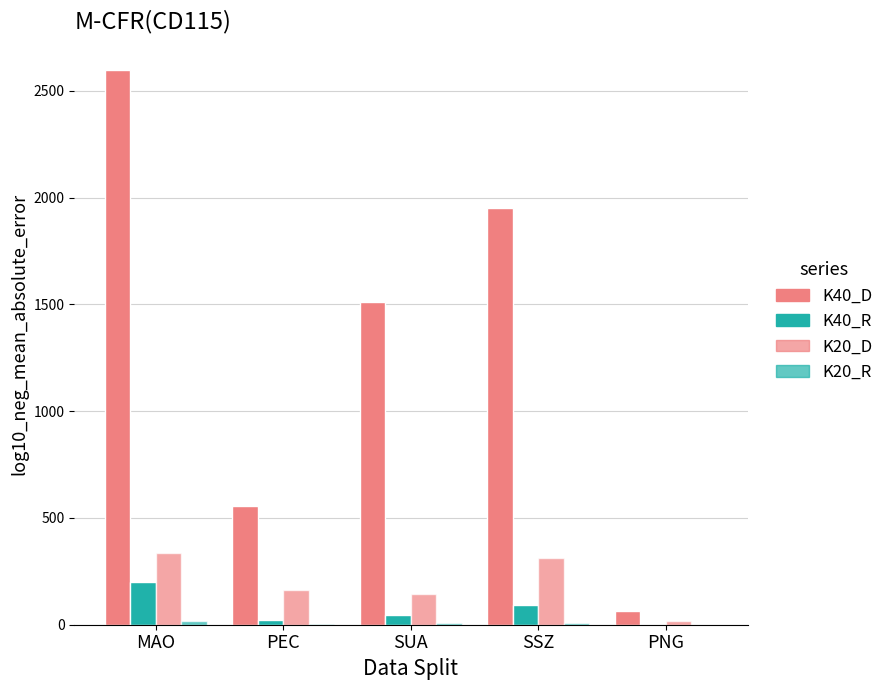

The K20_R series shows 9 at SSZ. True or false?

True